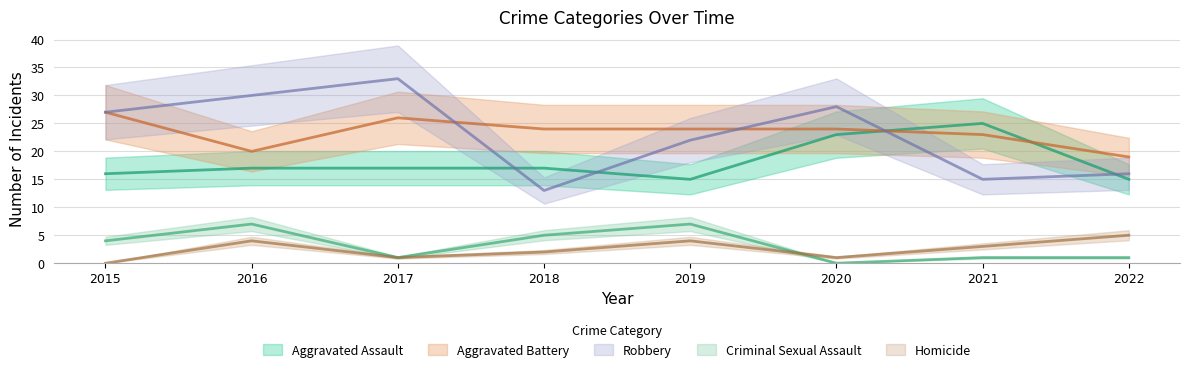

What is the value of the Robbery point at the 7th from the left?

15